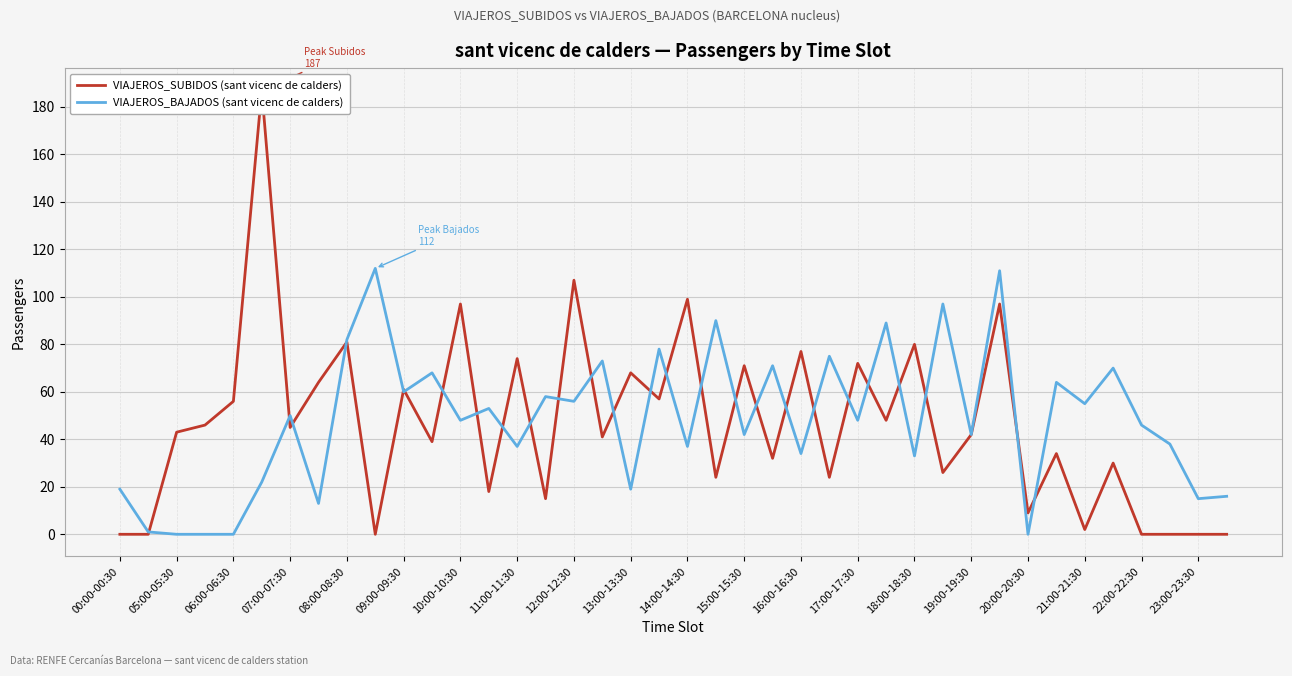

What is the sum of all VIAJEROS_BAJADOS (sant vicenc de calders) values?

1922